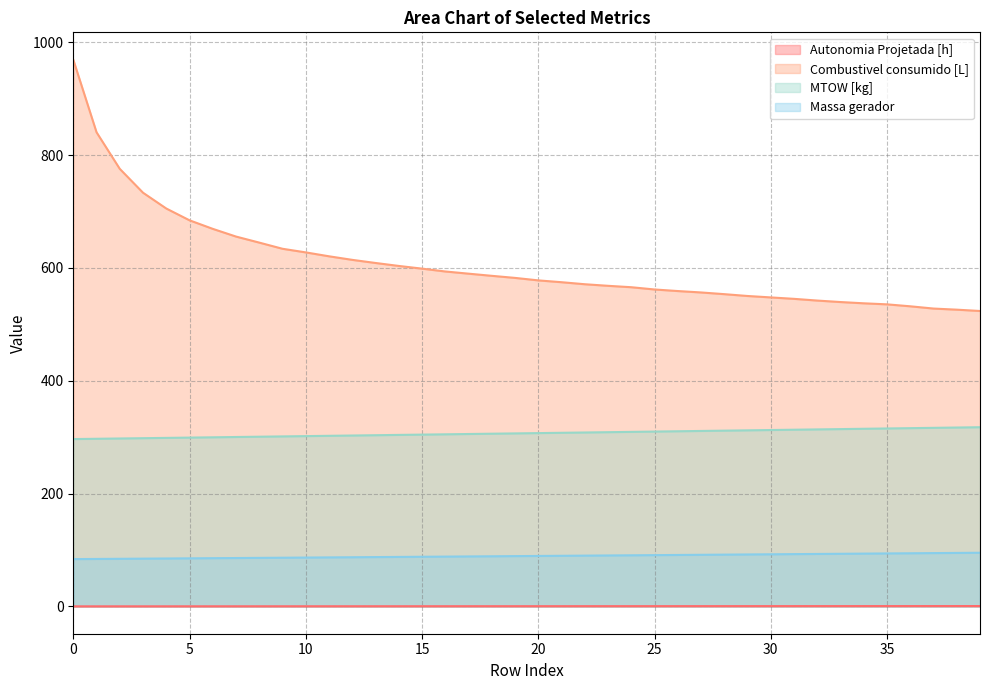

What is the value of the MTOW [kg] point at the 34th from the left?

314.3